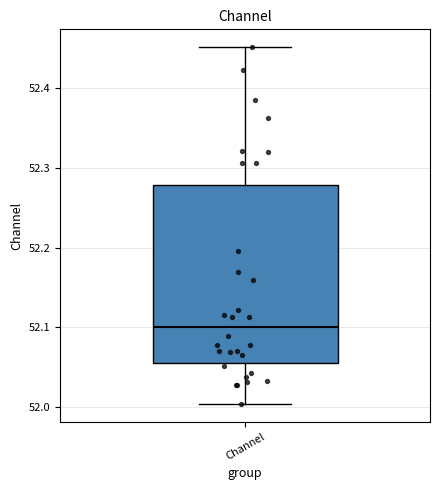

Read this box plot against the y-axis: the position of the median line, the range covered by the box, and the ends of both whiskers. The values are not printed on the chart, so give them approximately, as read against the axis.

median 52.10, box 52.05 to 52.28, whiskers 52.00 to 52.45